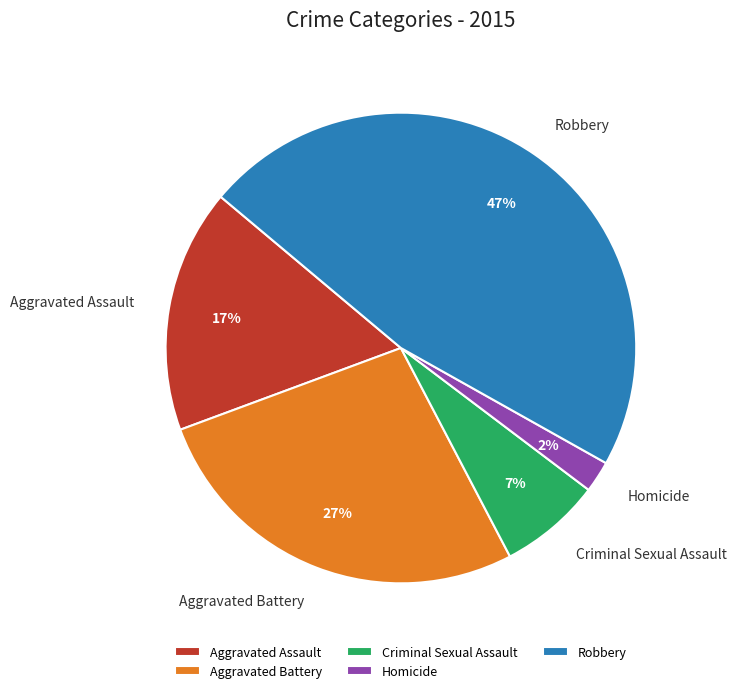

What is the ratio of the value at Homicide to the value at Criminal Sexual Assault?

0.3